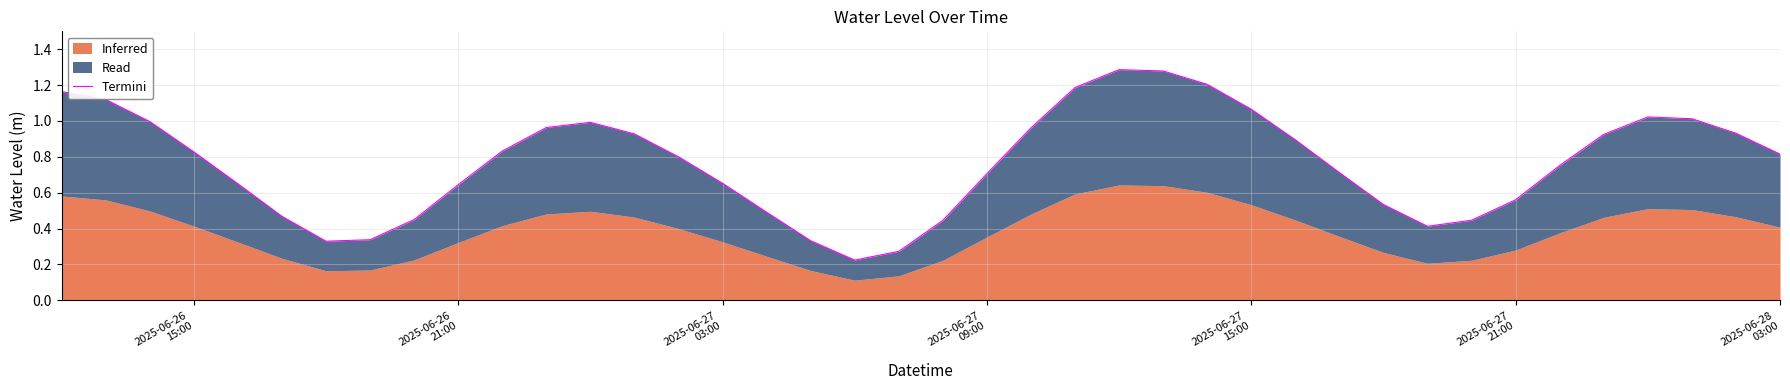

Reading right to left, list all the values displayed in this chart.

0.8	0.9	1.0	1.0	0.9	0.8	0.6	0.4	0.4	0.5	0.7	0.9	1.1	1.2	1.3	1.3	1.2	1.0	0.7	0.4	0.3	0.2	0.3	0.5	0.7	0.8	0.9	1.0	1.0	0.8	0.6	0.5	0.3	0.3	0.5	0.7	0.8	1.0	1.1	1.2